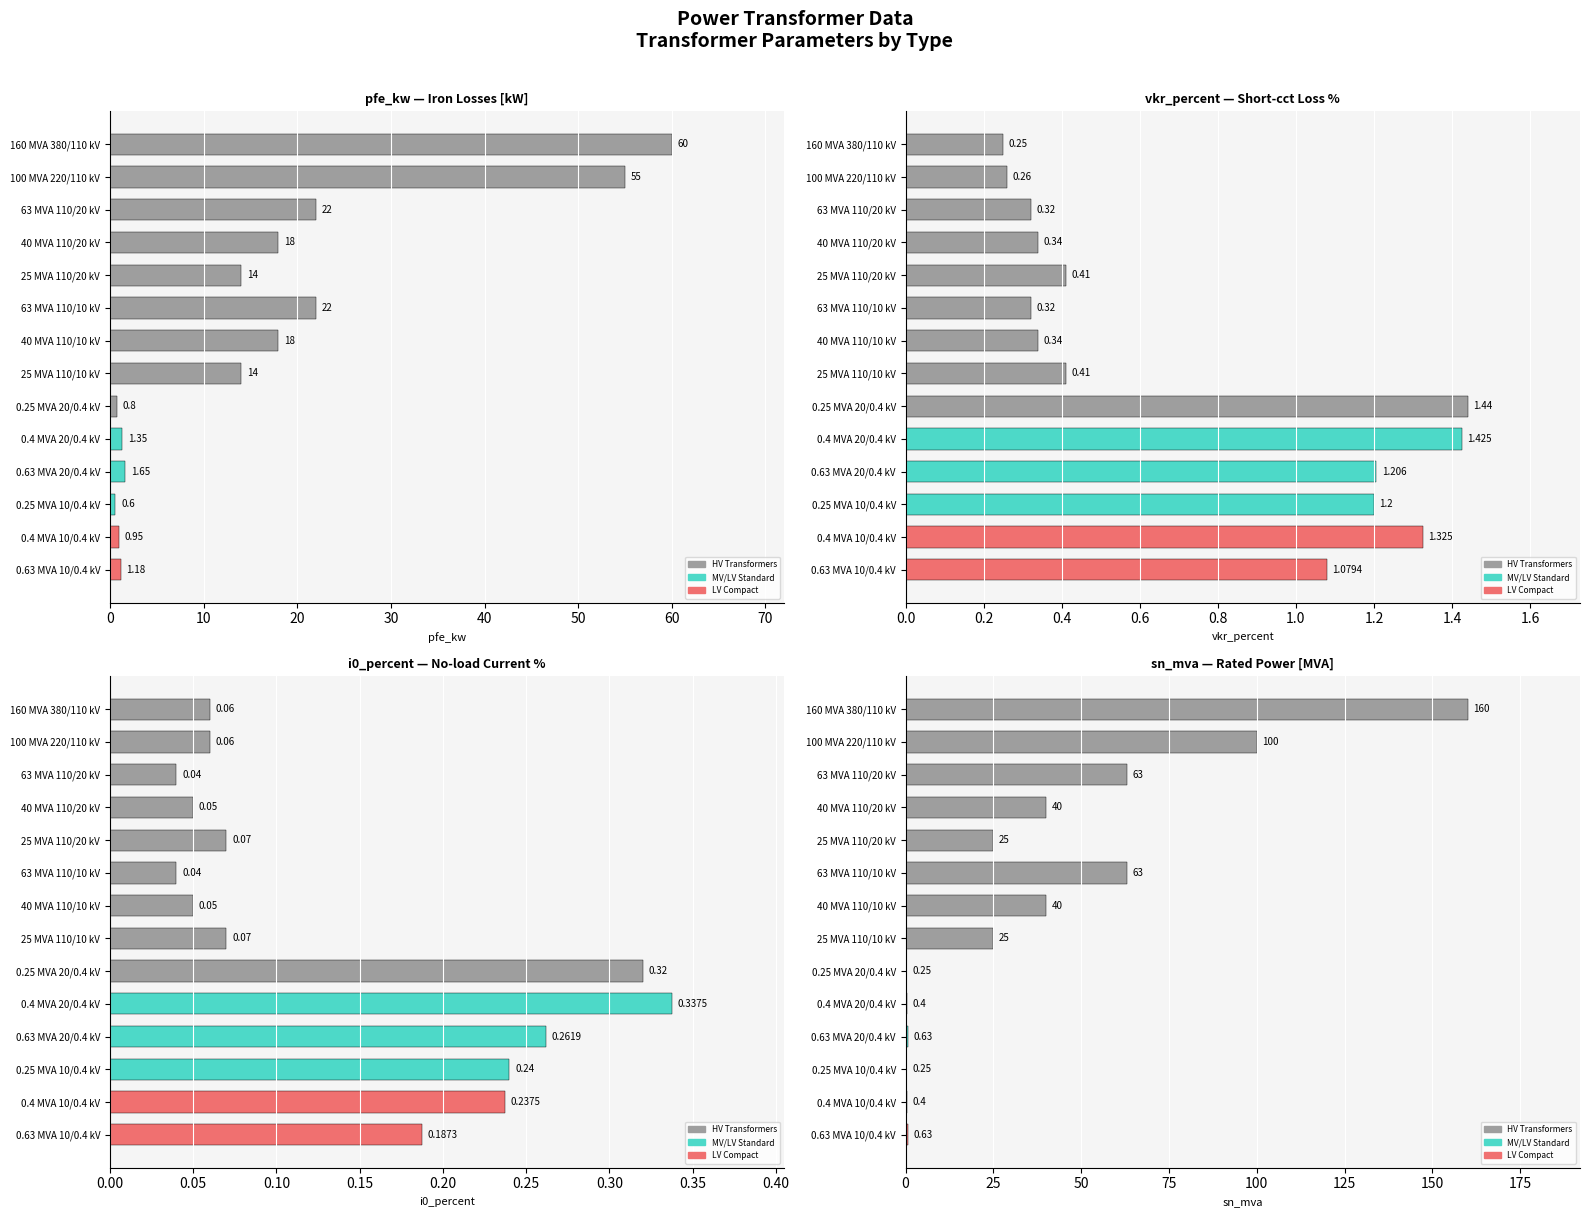

Which has a higher value, 40 MVA 110/20 kV or 0.63 MVA 10/0.4 kV?

40 MVA 110/20 kV